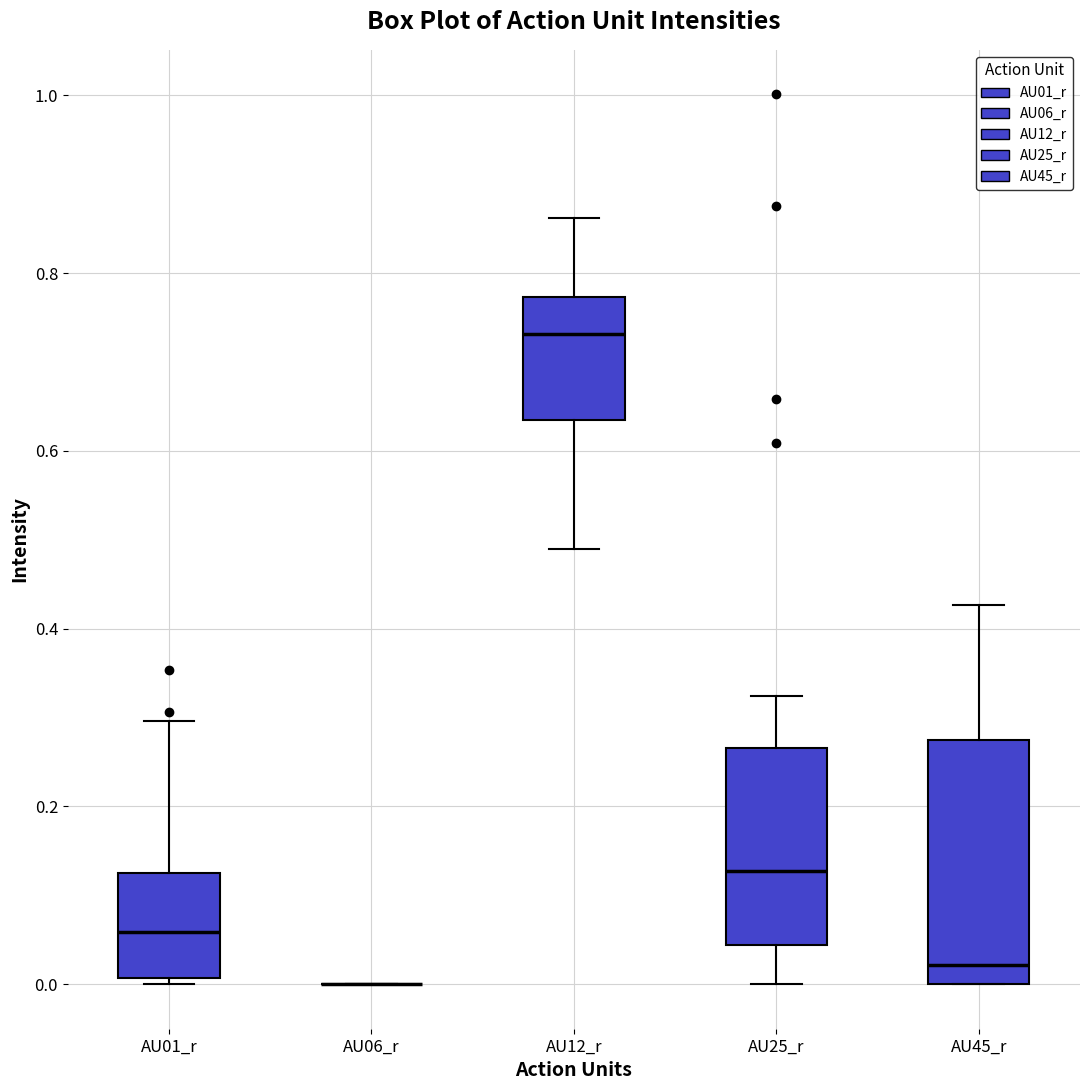

Which box is the tallest, from its lower edge to its upper edge?

AU45_r